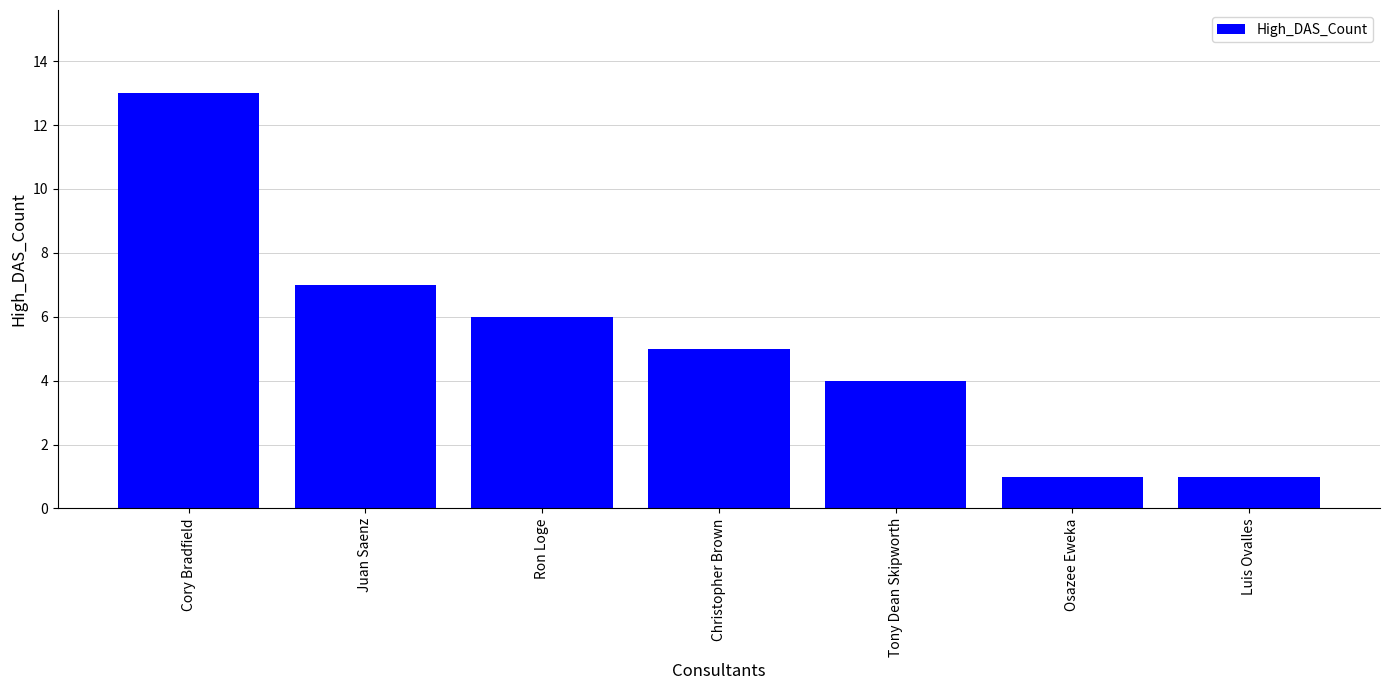

How many bars are there in total?

7